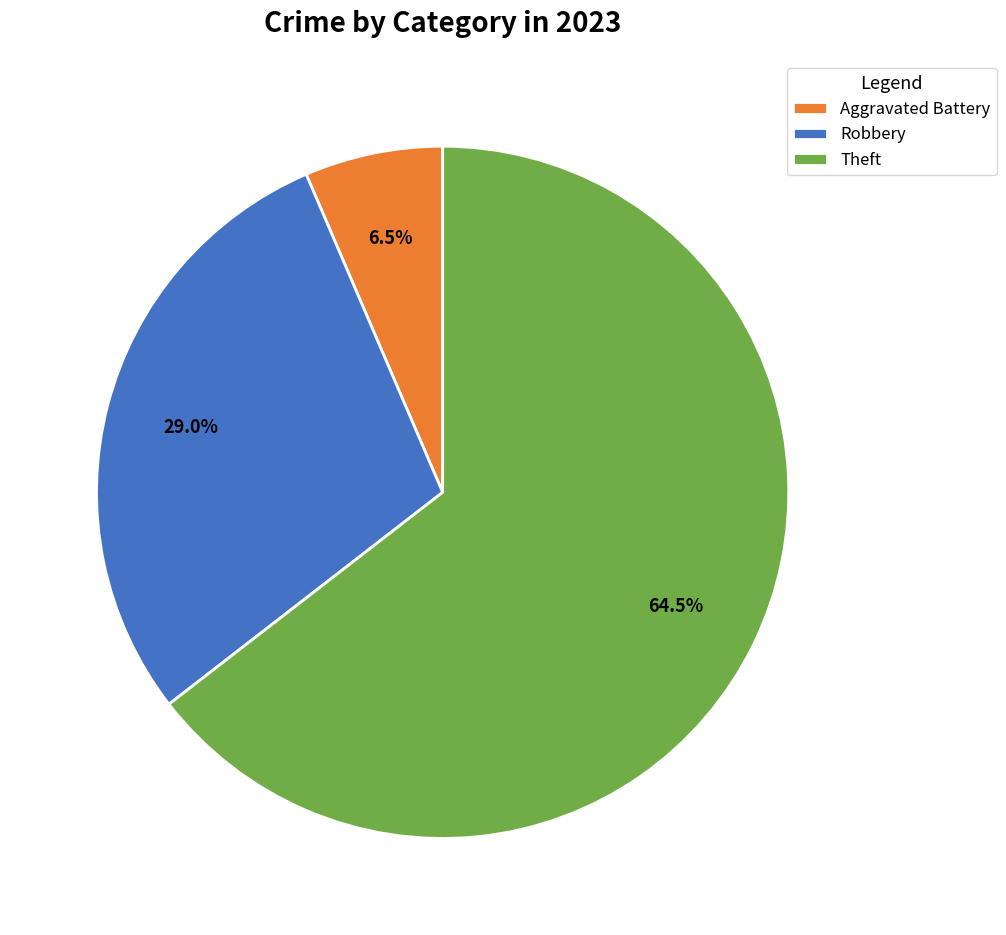

How many slices are in this pie chart?

3